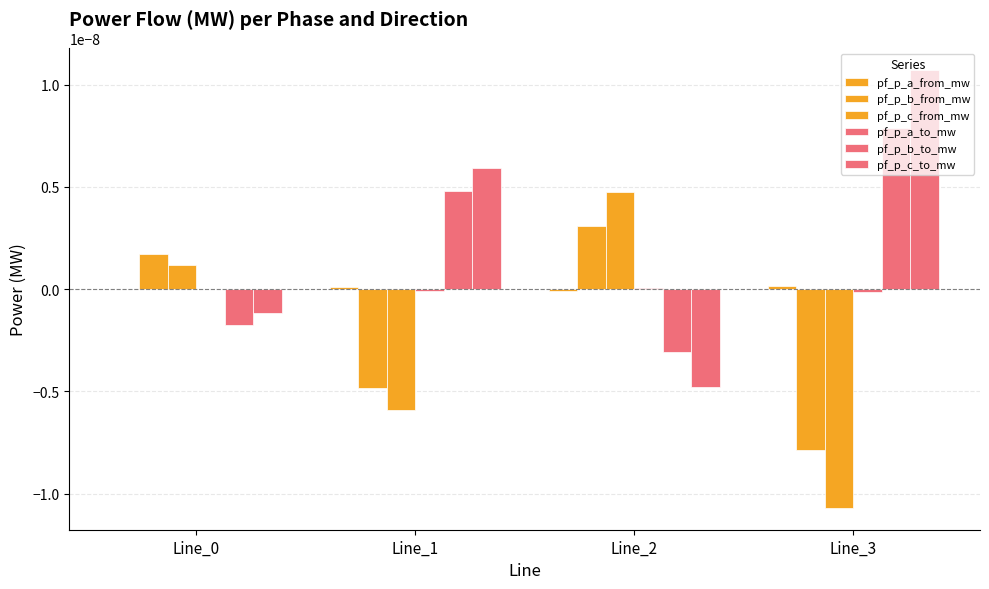

Are the bars horizontal?

No